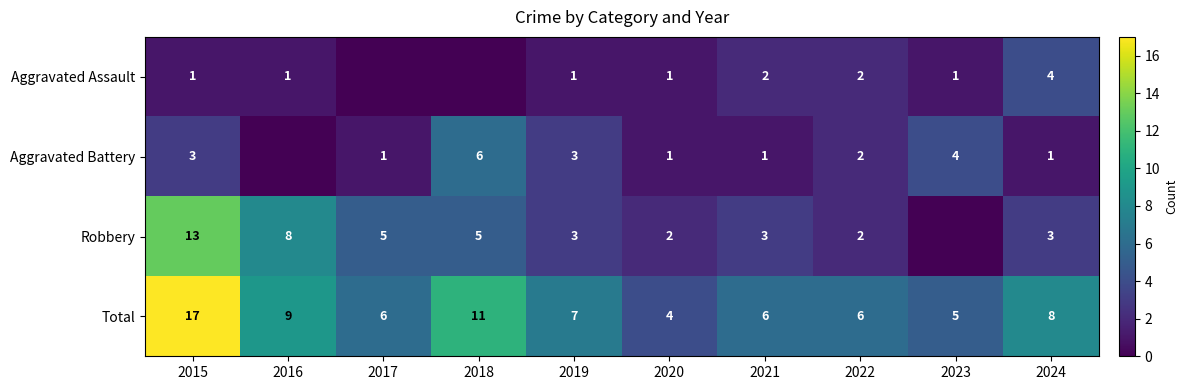

Where does the Total series first go above 7?

2015